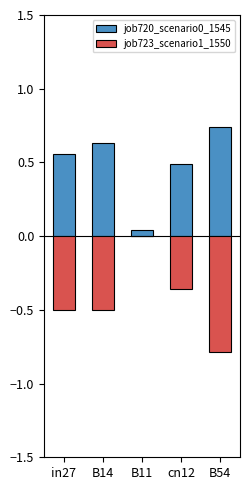

What is the sum of all job723_scenario1_1550 values?

-2.2